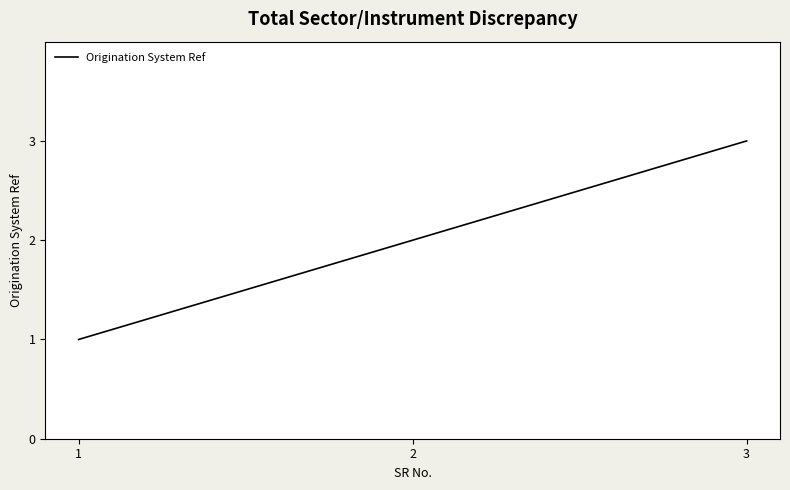

How many distinct data groups are displayed?

1